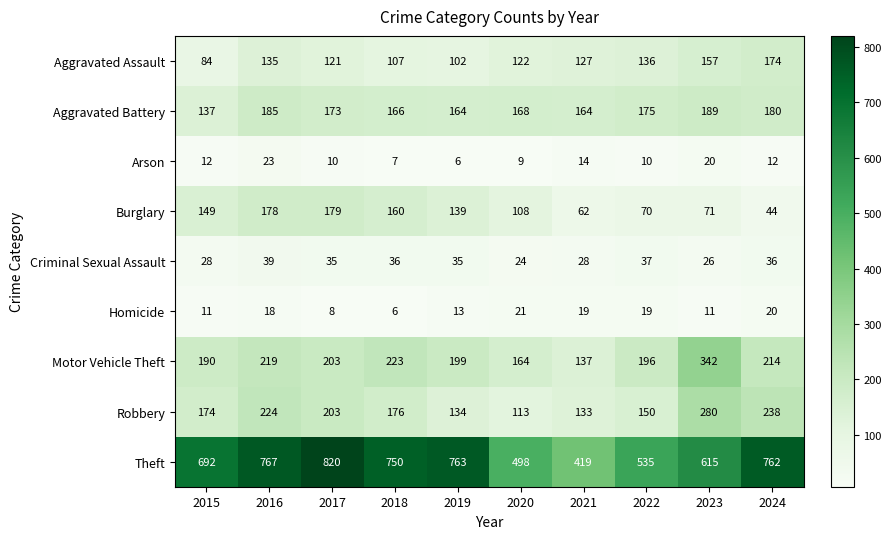

Rank the series by their maximum value, from highest to lowest.

Theft, Motor Vehicle Theft, Robbery, Aggravated Battery, Burglary, Aggravated Assault, Criminal Sexual Assault, Arson, Homicide